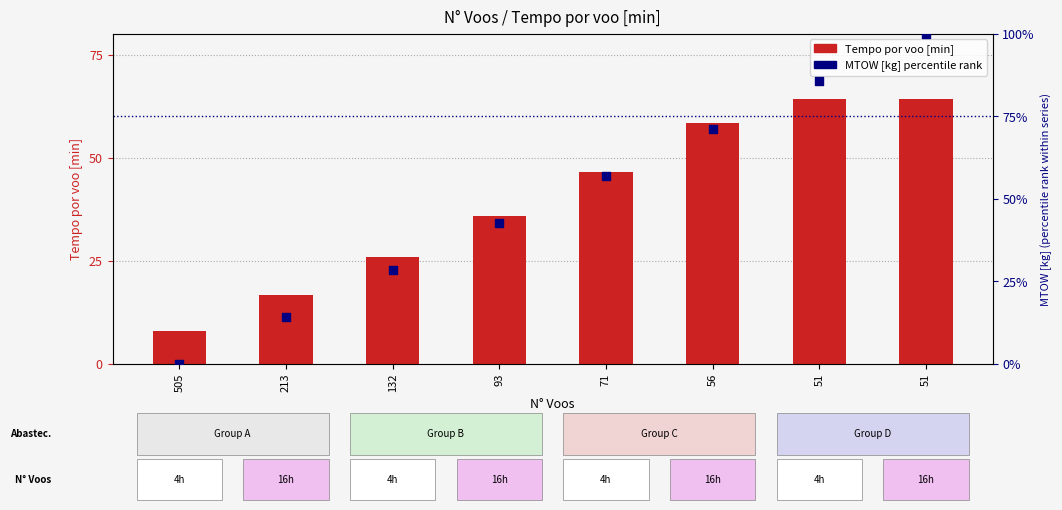

What is the total value across all series at 51?

149.7